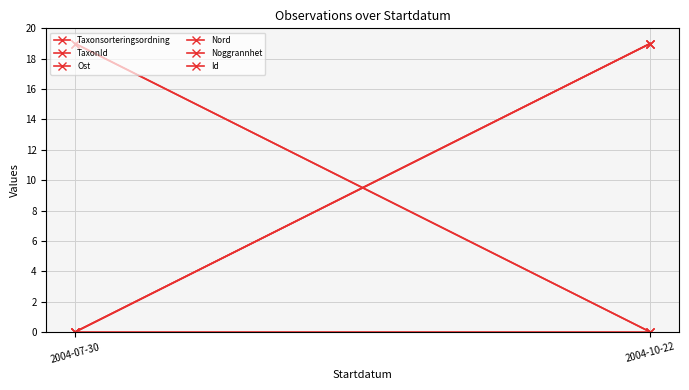

The value of Id at 2004-07-30 is 12. True or false?

False